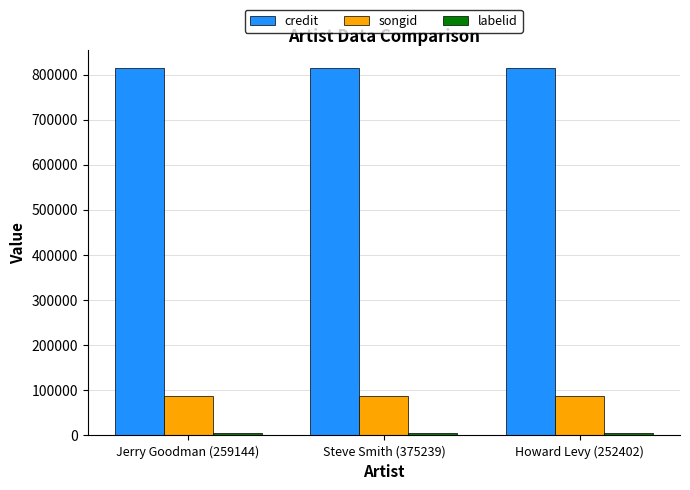

What is the greatest value displayed?

813829